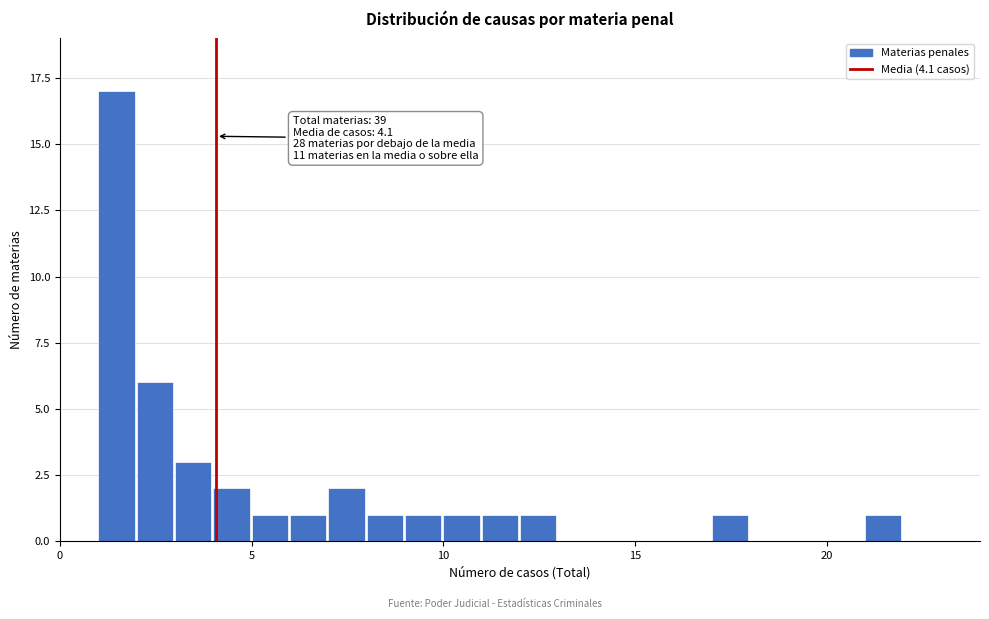

Read against the x-axis, roughly where is the centre of the tallest bar?

1.5